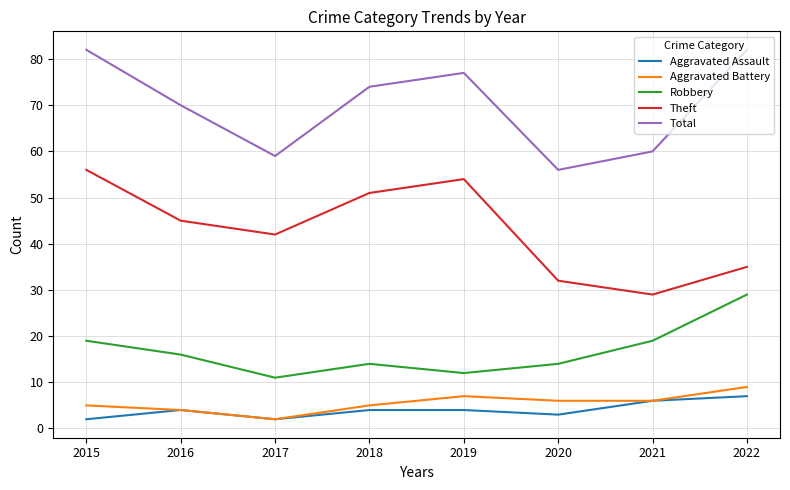

What is the spread (max minus min) of values at 2019?

73